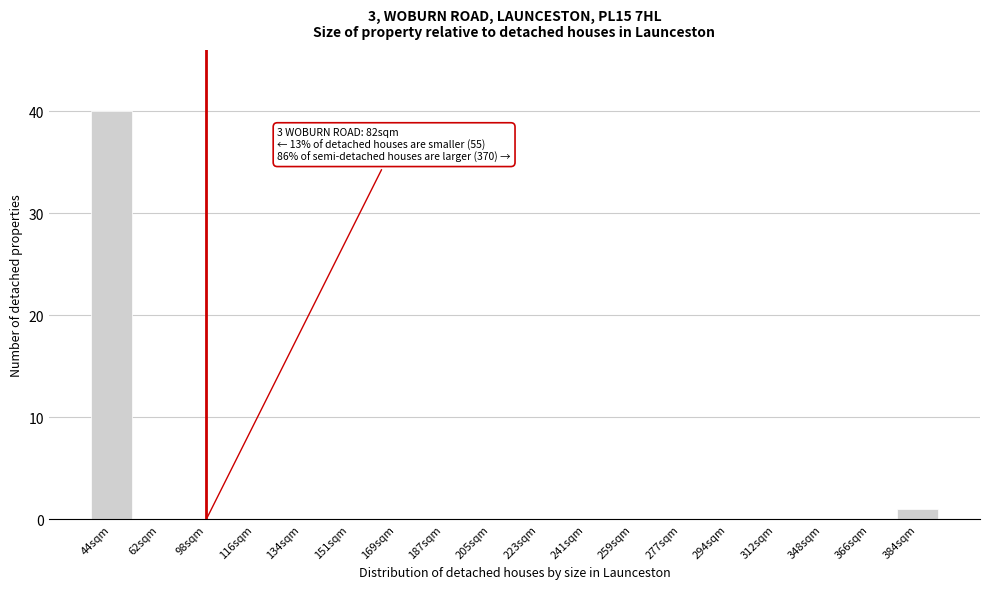

Reading left to right, list all the values displayed in this chart.

44sqm=40	62sqm=0	98sqm=0	116sqm=0	134sqm=0	151sqm=0	169sqm=0	187sqm=0	205sqm=0	223sqm=0	241sqm=0	259sqm=0	277sqm=0	294sqm=0	312sqm=0	348sqm=0	366sqm=0	384sqm=1